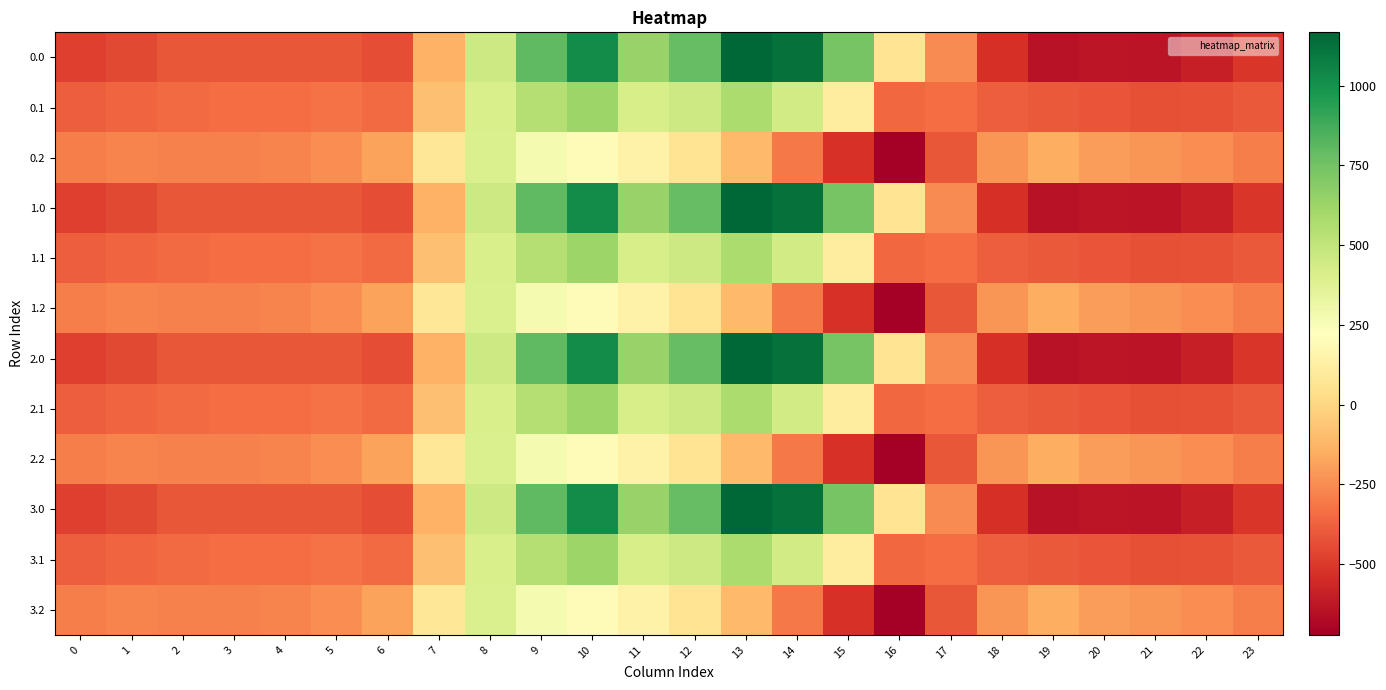

Reading left to right, transcribe all the data shown in this chart.

0.0: 0=-482.0	1=-449.5	2=-410.3	3=-404.4	4=-404.9	5=-410.8	6=-435.0	7=-136.4	8=454.2	9=804.0	10=1023.2	11=640.9	12=784.4	13=1167.2	14=1128.3	15=739.0	16=67.6	17=-250.3	18=-529.6	19=-644.5	20=-629.9	21=-638.4	22=-592.3	23=-511.3
0.1: 0=-384.6	1=-361.1	2=-347.9	3=-342.7	4=-339.6	5=-329.5	6=-345.2	7=-81.6	8=412.6	9=542.1	10=628.1	11=415.4	12=456.1	13=574.0	14=438.6	15=111.1	16=-353.7	17=-340.1	18=-388.5	19=-399.7	20=-414.5	21=-432.4	22=-419.9	23=-399.4
0.2: 0=-287.1	1=-272.7	2=-285.5	3=-281.0	4=-274.4	5=-248.1	6=-187.1	7=77.9	8=407.2	9=271.1	10=202.5	11=149.1	12=65.2	13=-104.4	14=-301.9	15=-522.2	16=-721.2	17=-409.5	18=-223.1	19=-151.1	20=-199.2	21=-226.4	22=-247.4	23=-287.5
1.0: 0=-482.0	1=-449.5	2=-410.3	3=-404.4	4=-404.9	5=-410.8	6=-435.0	7=-136.4	8=454.2	9=804.0	10=1023.2	11=640.9	12=784.4	13=1167.2	14=1128.3	15=739.0	16=67.6	17=-250.3	18=-529.6	19=-644.5	20=-629.9	21=-638.4	22=-592.3	23=-511.3
1.1: 0=-384.6	1=-361.1	2=-347.9	3=-342.7	4=-339.6	5=-329.5	6=-345.2	7=-81.6	8=412.6	9=542.1	10=628.1	11=415.4	12=456.1	13=574.0	14=438.6	15=111.1	16=-353.7	17=-340.1	18=-388.5	19=-399.7	20=-414.5	21=-432.4	22=-419.9	23=-399.4
1.2: 0=-287.1	1=-272.7	2=-285.5	3=-281.0	4=-274.4	5=-248.1	6=-187.1	7=77.9	8=407.2	9=271.1	10=202.5	11=149.1	12=65.2	13=-104.4	14=-301.9	15=-522.2	16=-721.2	17=-409.5	18=-223.1	19=-151.1	20=-199.2	21=-226.4	22=-247.4	23=-287.5
2.0: 0=-482.0	1=-449.5	2=-410.3	3=-404.4	4=-404.9	5=-410.8	6=-435.0	7=-136.4	8=454.2	9=804.0	10=1023.2	11=640.9	12=784.4	13=1167.2	14=1128.3	15=739.0	16=67.6	17=-250.3	18=-529.6	19=-644.5	20=-629.9	21=-638.4	22=-592.3	23=-511.3
2.1: 0=-384.6	1=-361.1	2=-347.9	3=-342.7	4=-339.6	5=-329.5	6=-345.2	7=-81.6	8=412.6	9=542.1	10=628.1	11=415.4	12=456.1	13=574.0	14=438.6	15=111.1	16=-353.7	17=-340.1	18=-388.5	19=-399.7	20=-414.5	21=-432.4	22=-419.9	23=-399.4
2.2: 0=-287.1	1=-272.7	2=-285.5	3=-281.0	4=-274.4	5=-248.1	6=-187.1	7=77.9	8=407.2	9=271.1	10=202.5	11=149.1	12=65.2	13=-104.4	14=-301.9	15=-522.2	16=-721.2	17=-409.5	18=-223.1	19=-151.1	20=-199.2	21=-226.4	22=-247.4	23=-287.5
3.0: 0=-482.0	1=-449.5	2=-410.3	3=-404.4	4=-404.9	5=-410.8	6=-435.0	7=-136.4	8=454.2	9=804.0	10=1023.2	11=640.9	12=784.4	13=1167.2	14=1128.3	15=739.0	16=67.6	17=-250.3	18=-529.6	19=-644.5	20=-629.9	21=-638.4	22=-592.3	23=-511.3
3.1: 0=-384.6	1=-361.1	2=-347.9	3=-342.7	4=-339.6	5=-329.5	6=-345.2	7=-81.6	8=412.6	9=542.1	10=628.1	11=415.4	12=456.1	13=574.0	14=438.6	15=111.1	16=-353.7	17=-340.1	18=-388.5	19=-399.7	20=-414.5	21=-432.4	22=-419.9	23=-399.4
3.2: 0=-287.1	1=-272.7	2=-285.5	3=-281.0	4=-274.4	5=-248.1	6=-187.1	7=77.9	8=407.2	9=271.1	10=202.5	11=149.1	12=65.2	13=-104.4	14=-301.9	15=-522.2	16=-721.2	17=-409.5	18=-223.1	19=-151.1	20=-199.2	21=-226.4	22=-247.4	23=-287.5